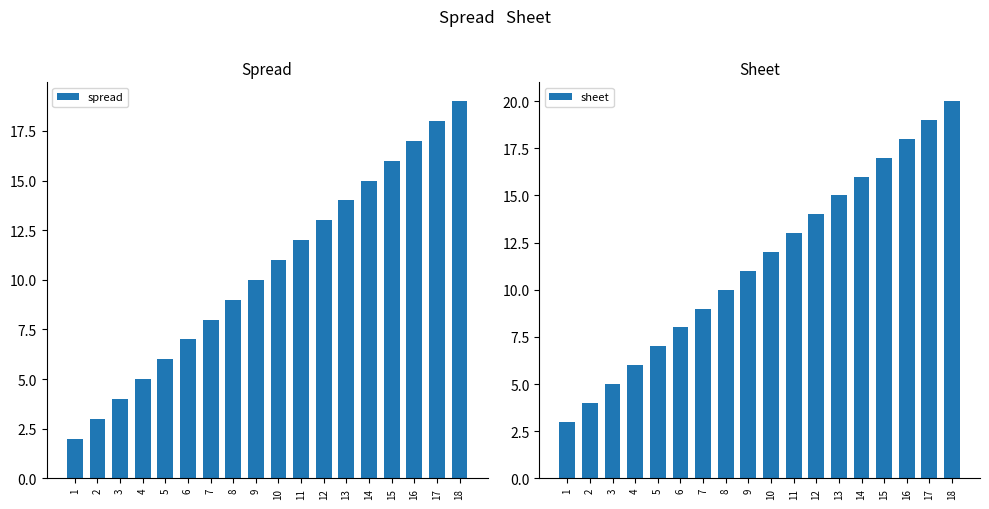

Reading left to right, extract all data points from this chart.

spread: 1=2	2=3	3=4	4=5	5=6	6=7	7=8	8=9	9=10	10=11	11=12	12=13	13=14	14=15	15=16	16=17	17=18	18=19
sheet: 1=3	2=4	3=5	4=6	5=7	6=8	7=9	8=10	9=11	10=12	11=13	12=14	13=15	14=16	15=17	16=18	17=19	18=20